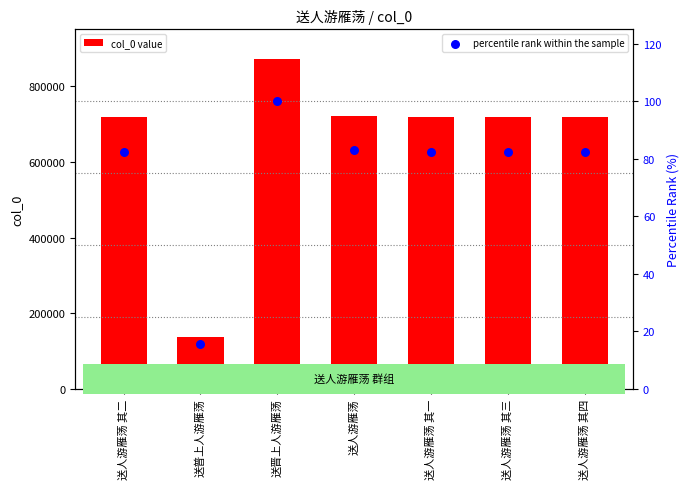

What are all the series names shown in the legend?

col_0 value, percentile rank within the sample